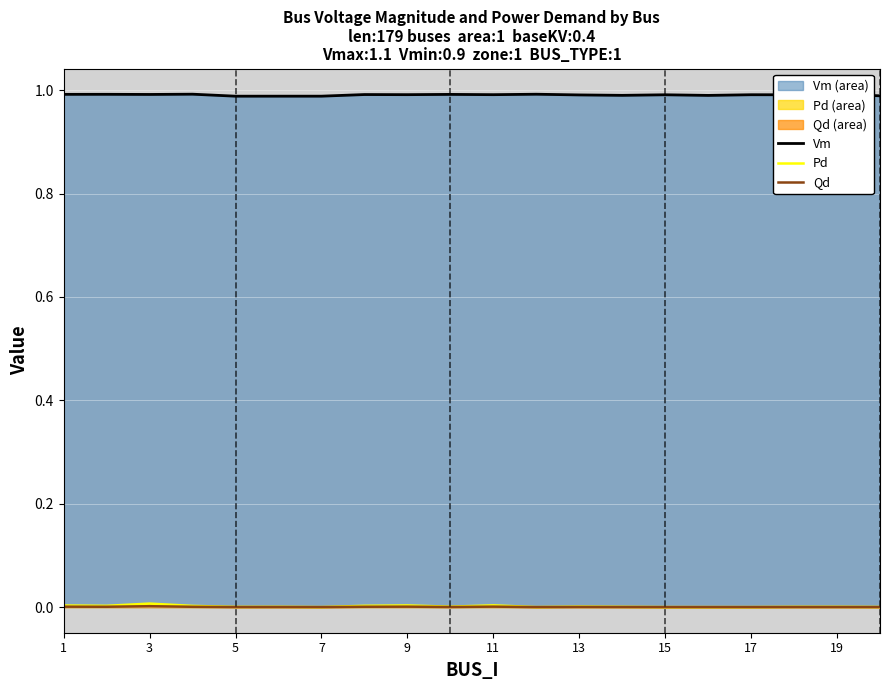

Which series has the largest range (max minus min)?

Pd (line)